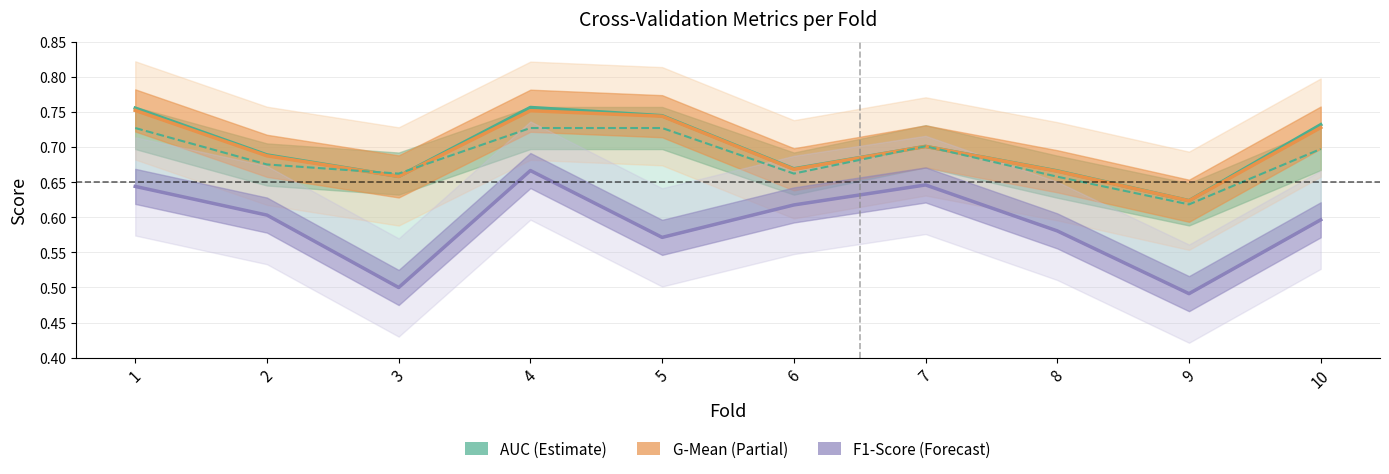

Where is the first local maximum for auc?

4